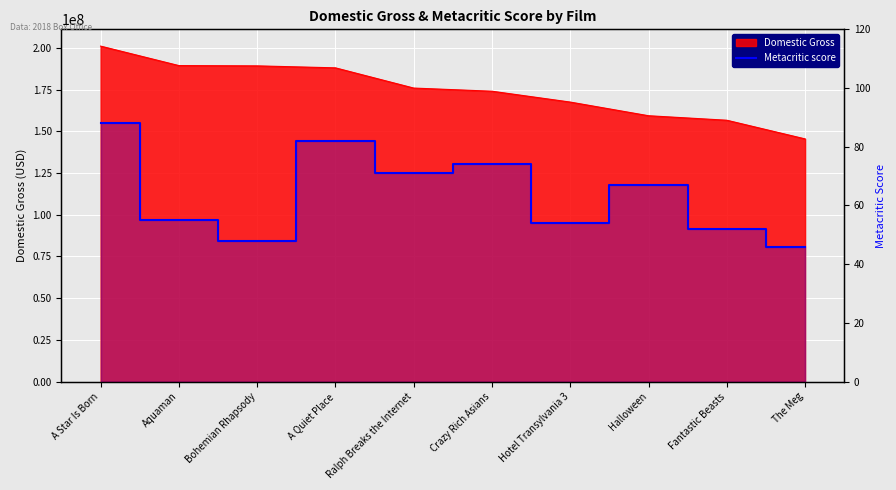

Reading left to right, list all the values displayed in this chart.

A Star Is Born=88	Aquaman=55	Bohemian Rhapsody=48	A Quiet Place=82	Ralph Breaks the Internet=71	Crazy Rich Asians=74	Hotel Transylvania 3=54	Halloween=67	Fantastic Beasts=52	The Meg=46